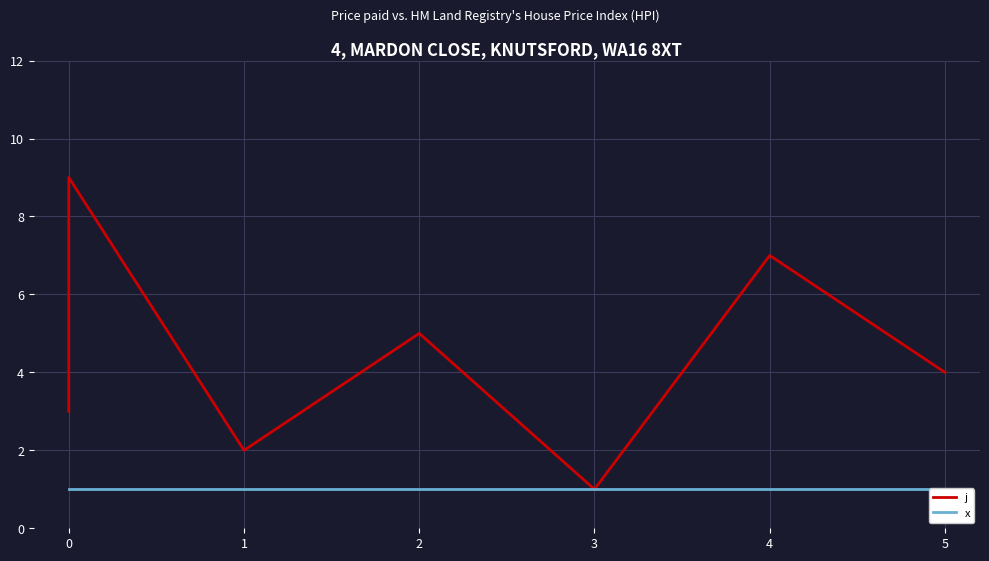

What are all the series names shown in the legend?

j, x